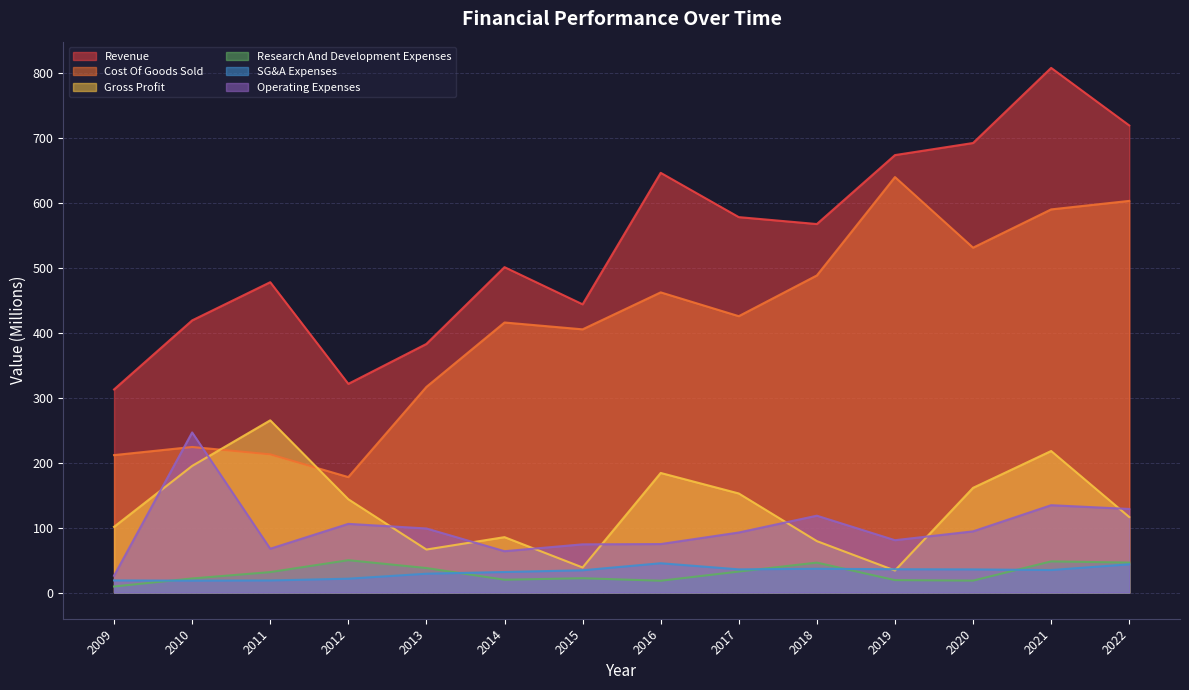

How many values in the SG&A Expenses series exceed 34?

8